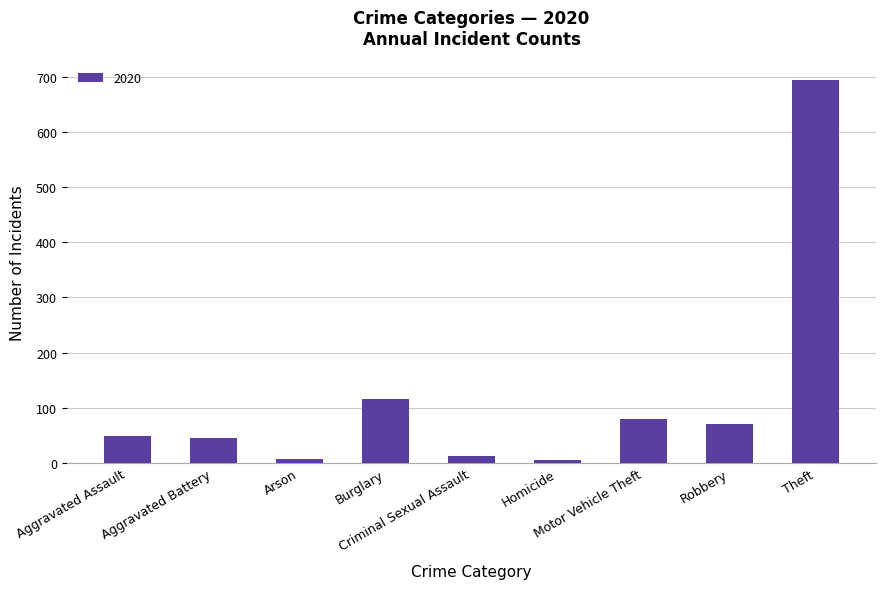

What is the average value?

120